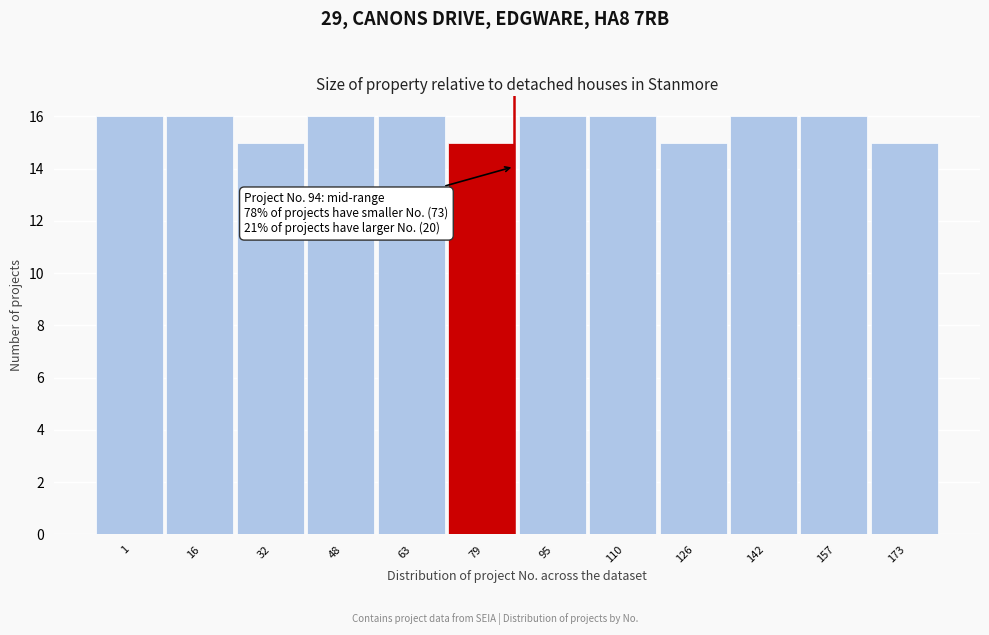

Reading left to right, transcribe all the data shown in this chart.

1=16	16=16	32=15	48=16	63=16	79=15	95=16	110=16	126=15	142=16	157=16	173=15